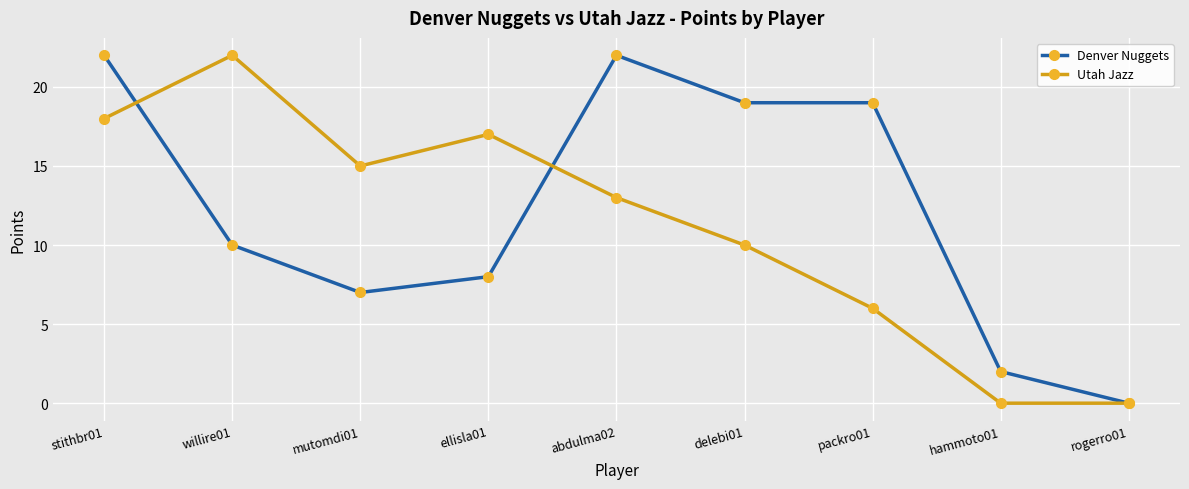

How many positive values does the Denver Nuggets series have?

8